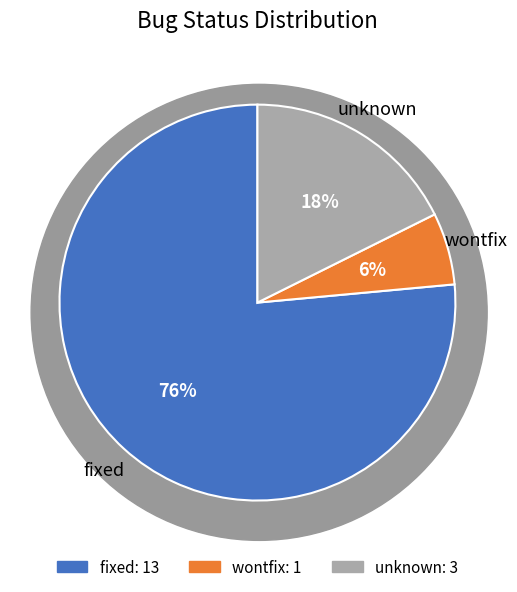

Is wontfix the majority of the pie?

No